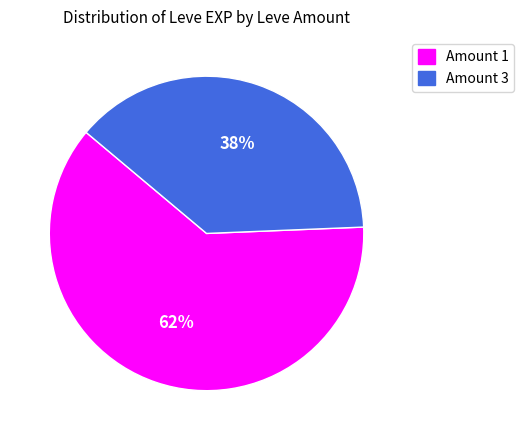

To the nearest percent, what is the average slice percentage?

50%